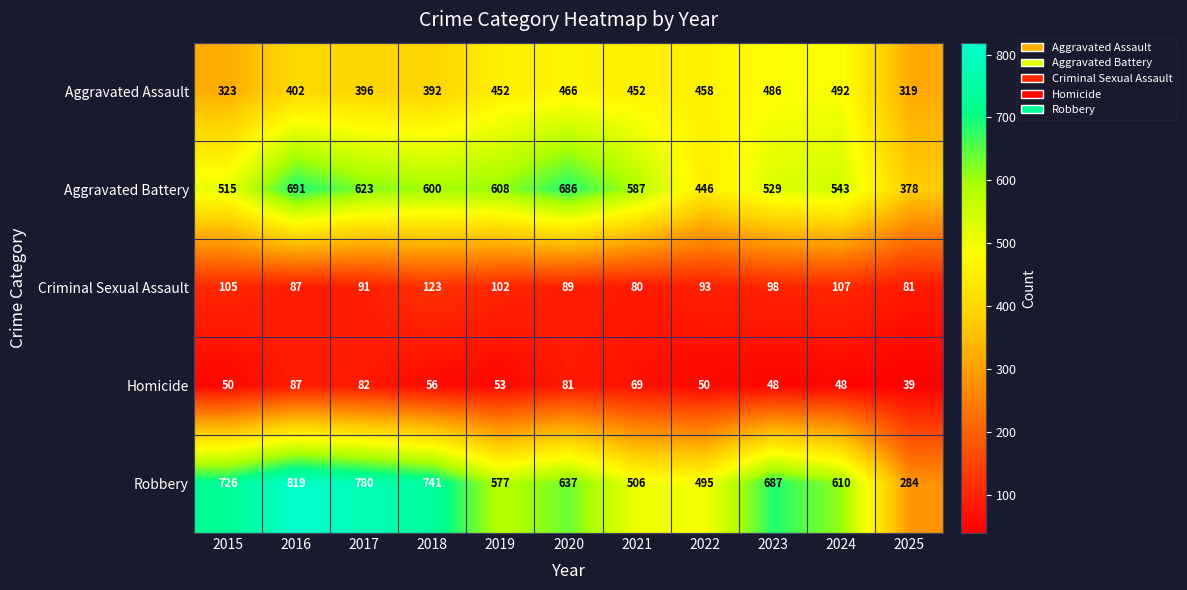

Is it true that Robbery equals 1155 at 2015?

False